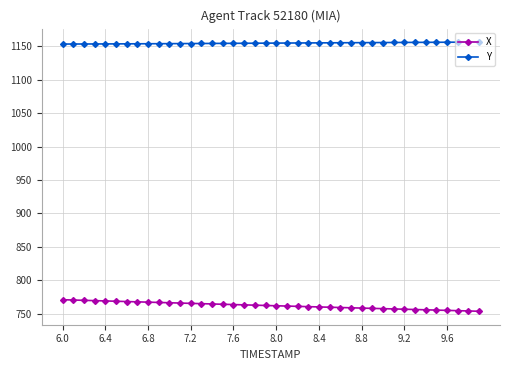

What is the value of the Y point at the 31st from the left?

1155.7